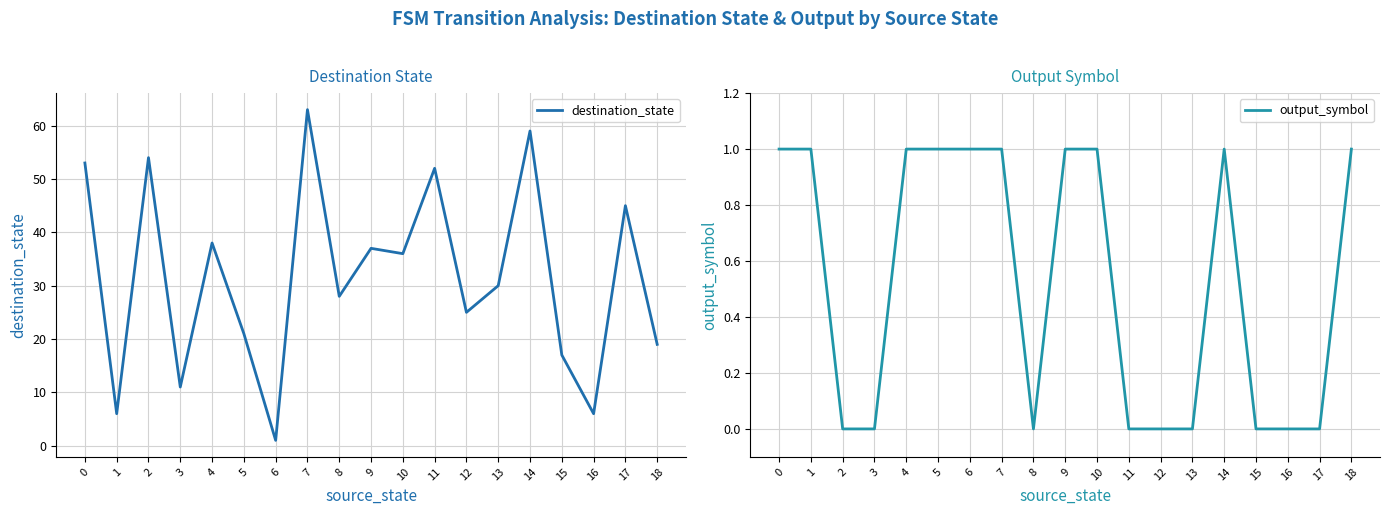

Which series changed the most between 10 and 11?

destination_state